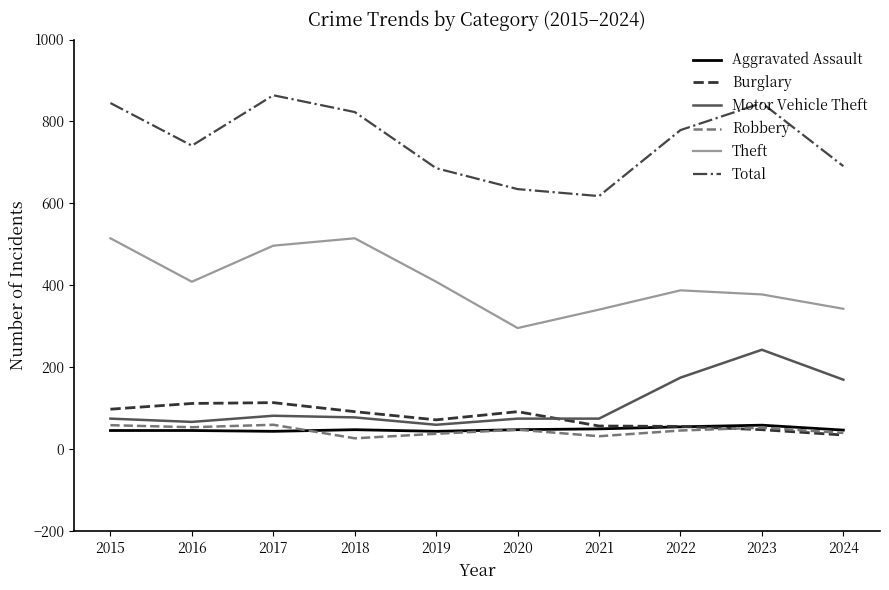

What is the difference between the highest and lowest values at 2018?

796